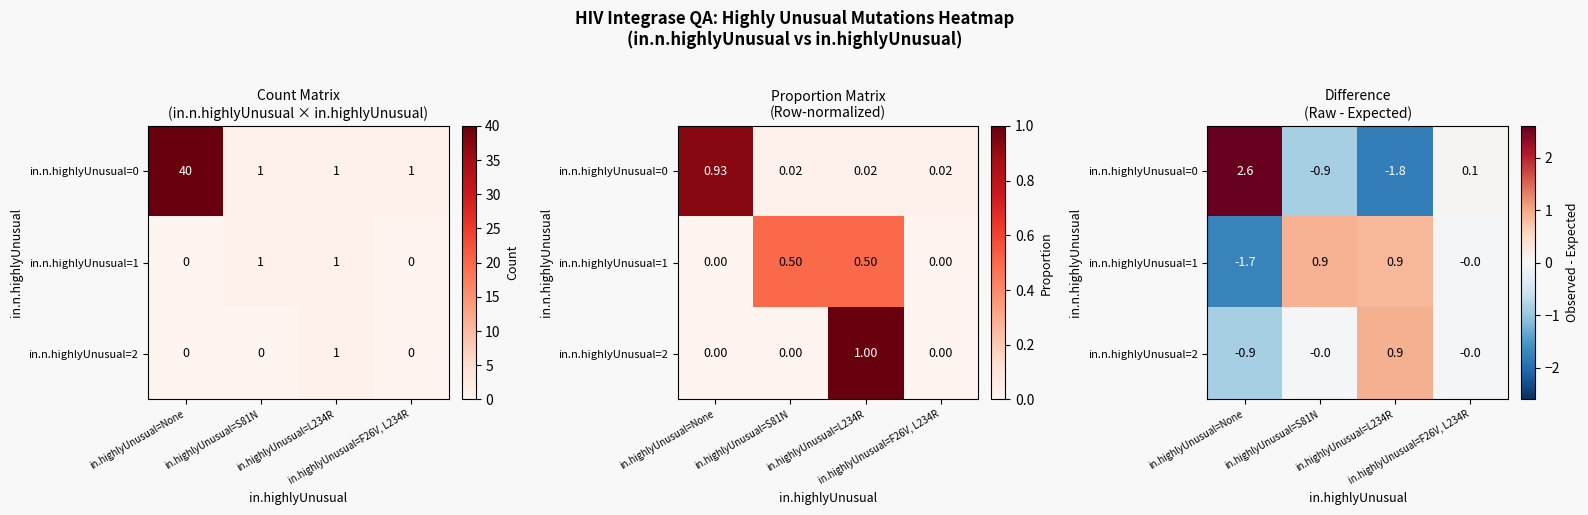

What is the sum of the in.n.highlyUnusual=2 values at in.highlyUnusual=L234R and in.highlyUnusual=F26V, L234R?

0.9